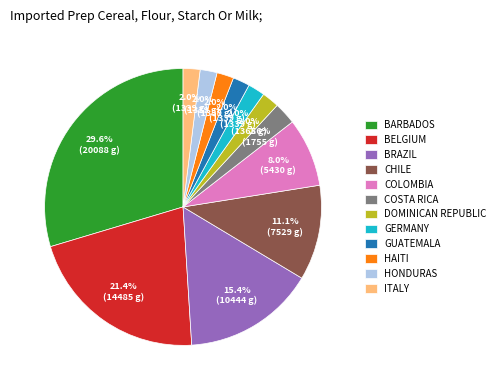

Is there a majority slice in this chart?

No